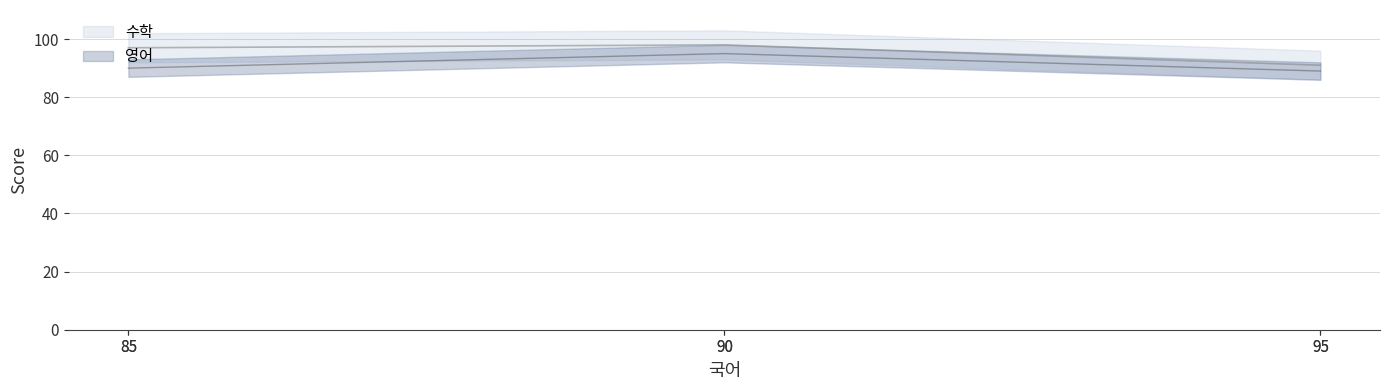

True or false: 영어 and 수학 cross at least once.

False